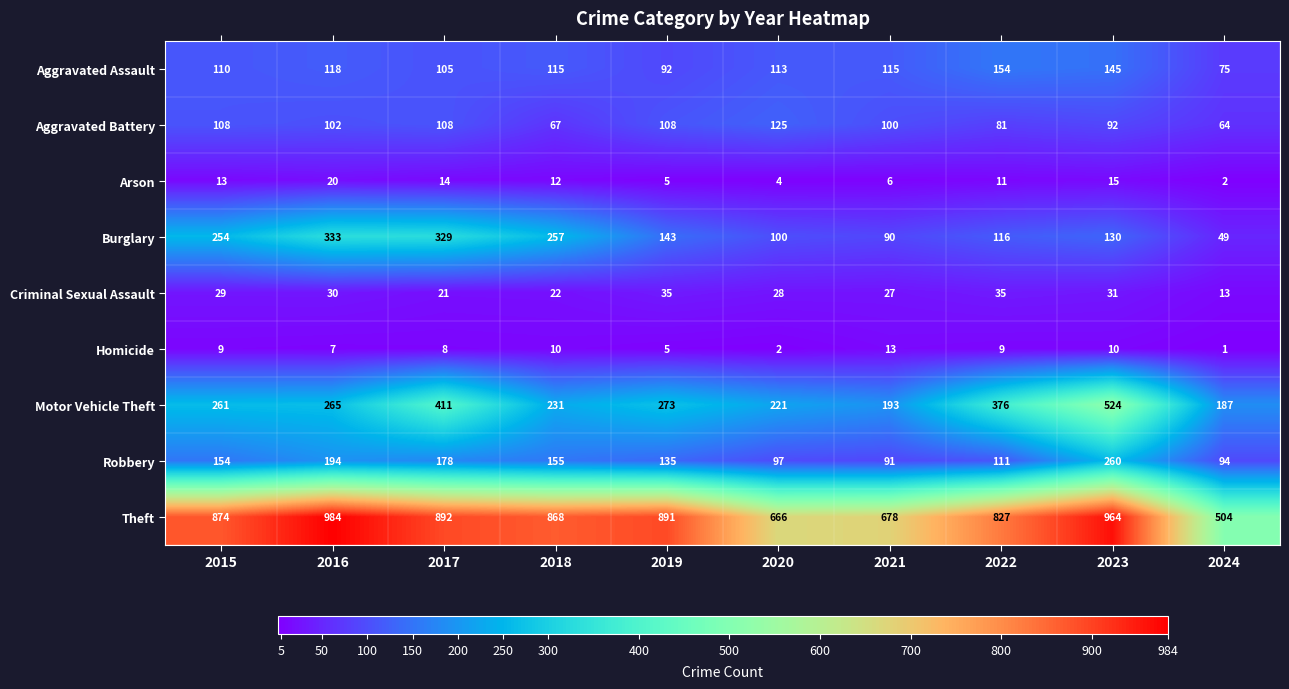

Is it true that Burglary equals 143 at 2019?

True